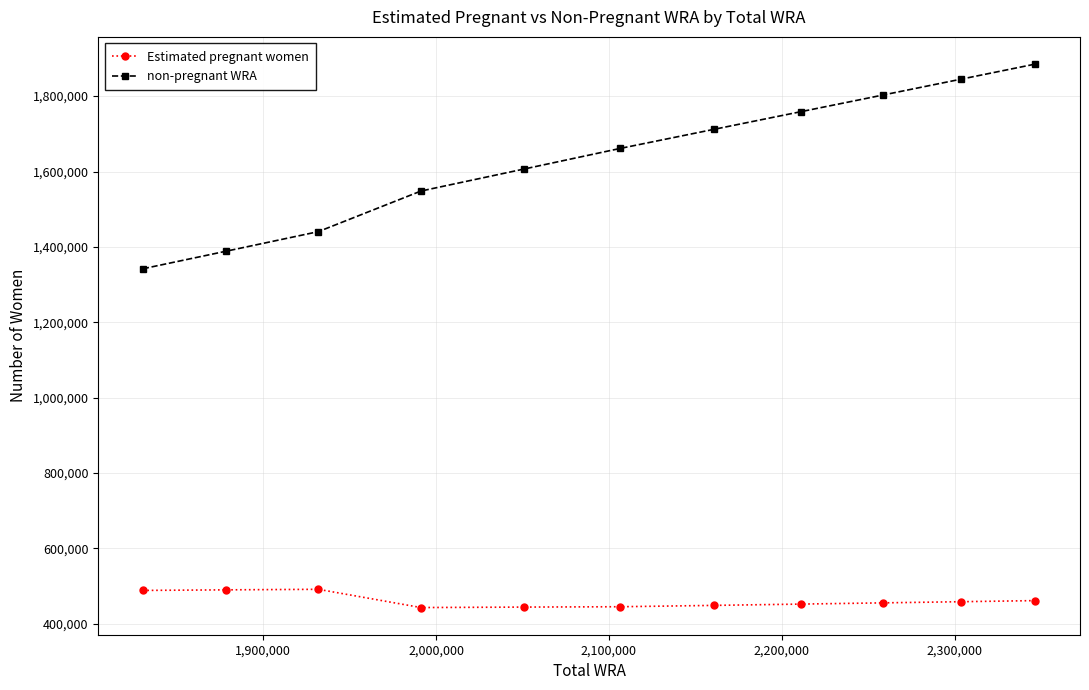

True or false: non-pregnant WRA and Estimated pregnant women cross at least once.

False